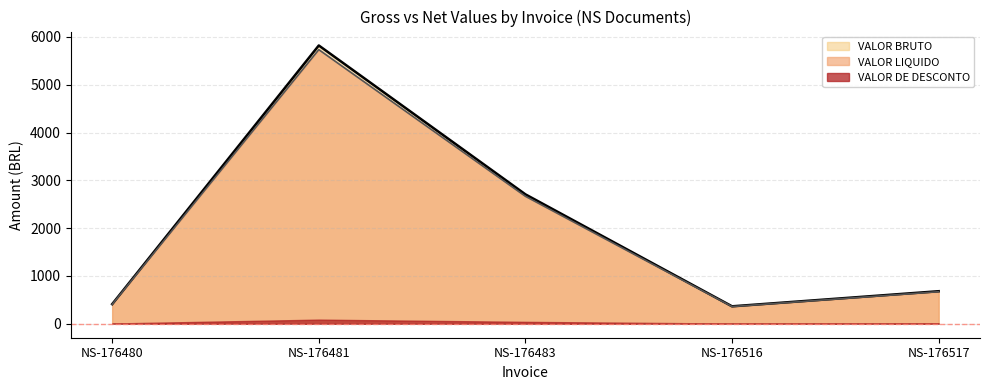

What is the average value of the VALOR LIQUIDO series?

1967.5